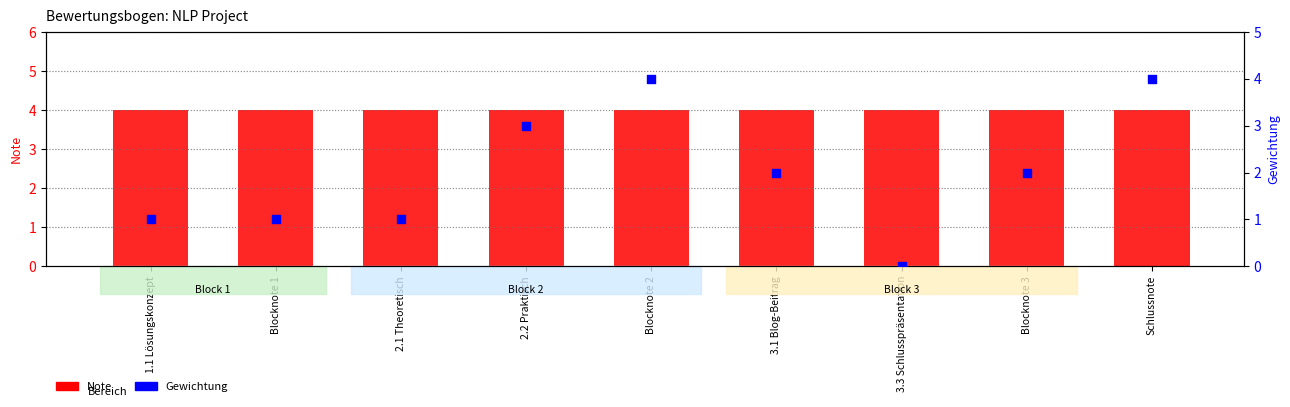

Is the value of Gewichtung at 1.1 Lösungskonzept greater than the value of Note at 3.1 Blog-Beitrag?

No